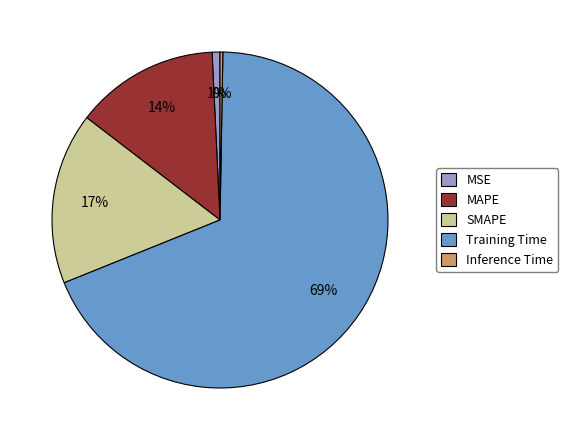

Which has a higher value, MSE or MAPE?

MAPE